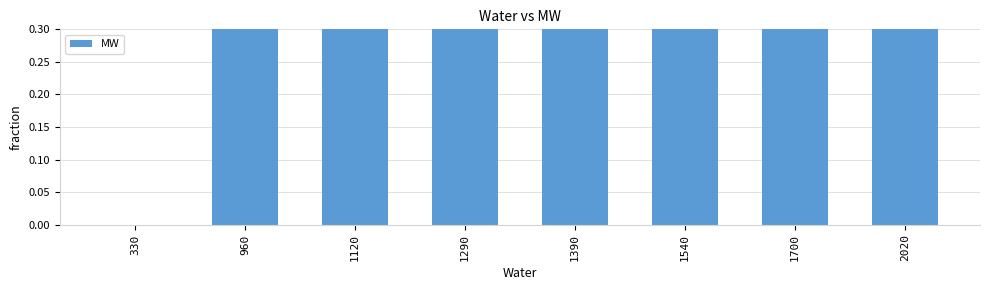

Reading right to left, extract all data points from this chart.

8.2	7.5	7.0	6.5	6.0	5.0	4.0	0.0